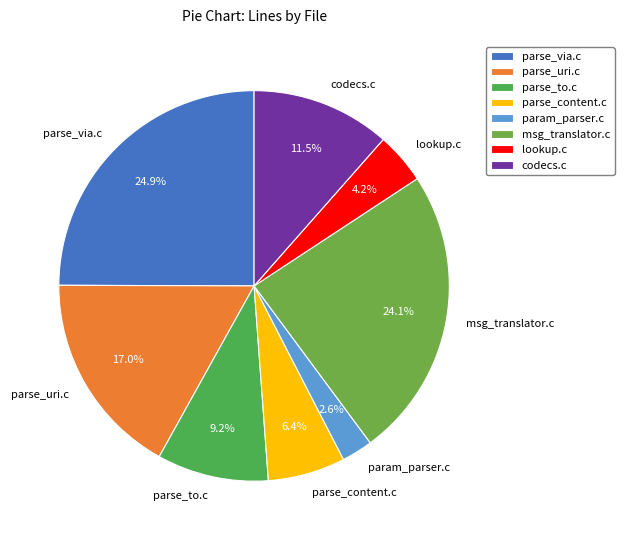

Approximately how many times larger is the value at param_parser.c compared to codecs.c?

0.2